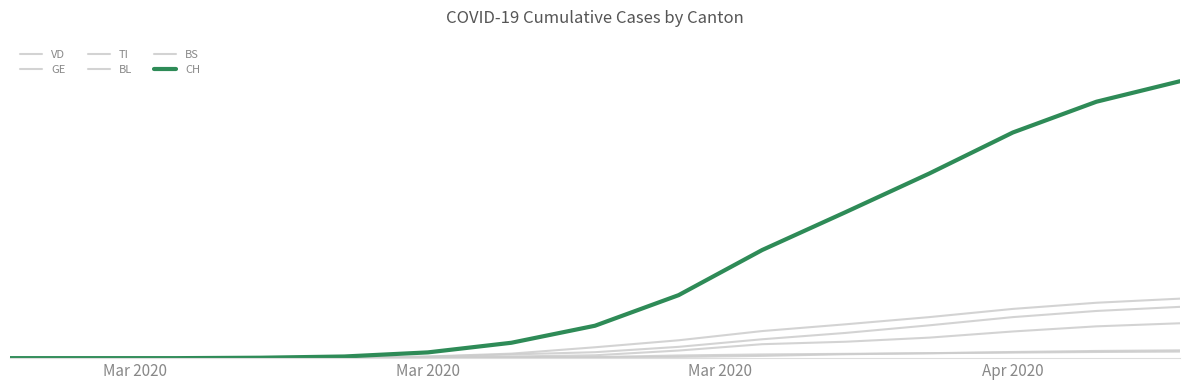

Does the chart have visible grid lines?

No